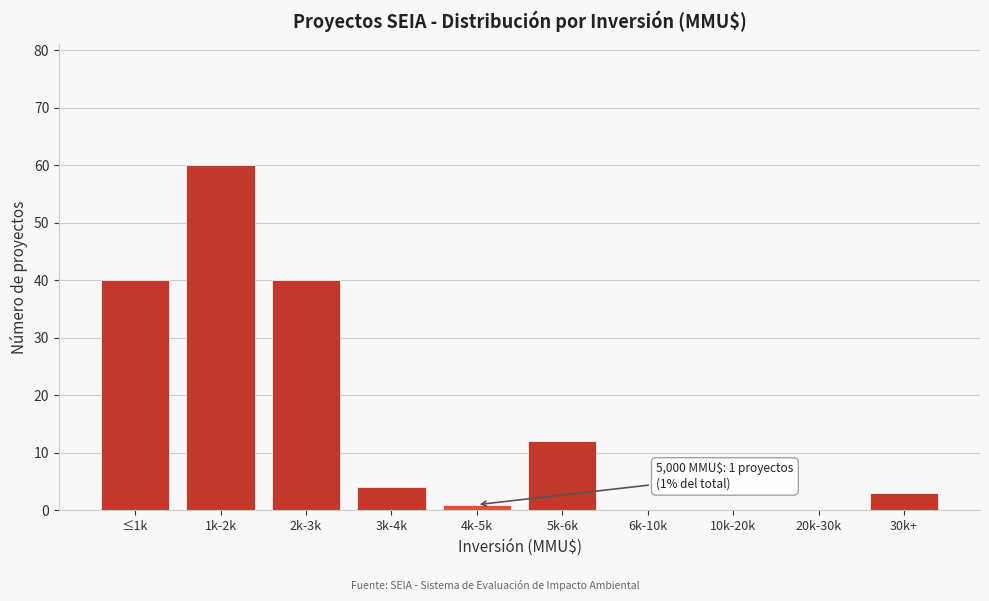

Reading left to right, transcribe all the data shown in this chart.

≤1k=40	1k-2k=60	2k-3k=40	3k-4k=4	4k-5k=1	5k-6k=12	6k-10k=0	10k-20k=0	20k-30k=0	30k+=3